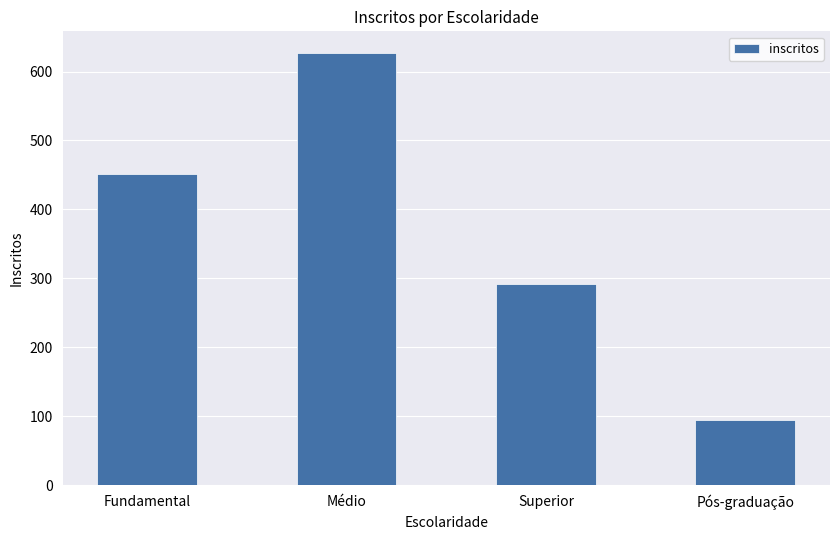

Which category has the lowest value across all series?

Pós-graduação